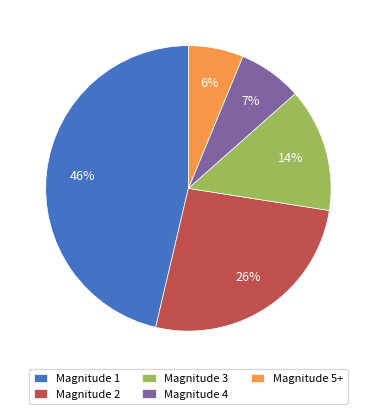

Is it true that Magnitude 3 is 7% of the pie?

False